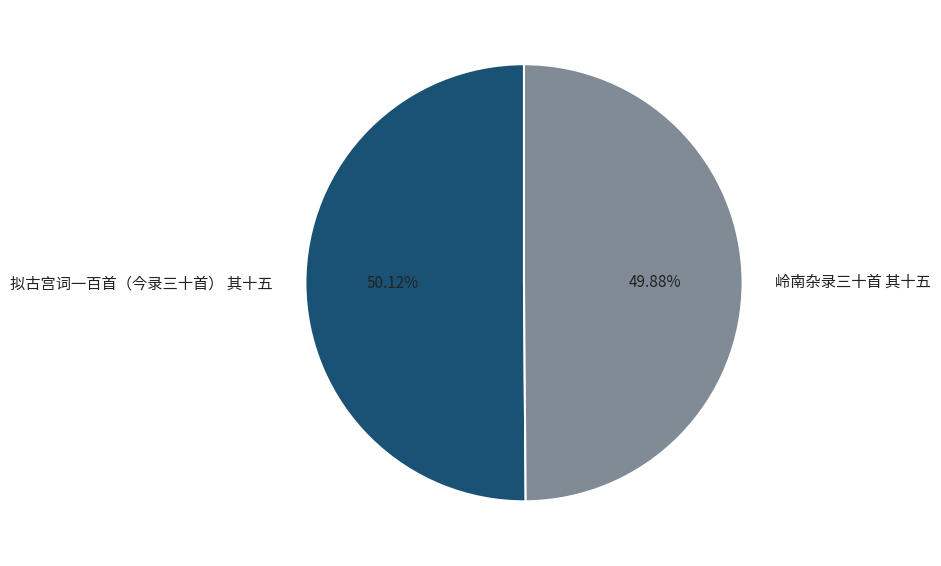

Does any single category account for the majority?

Yes